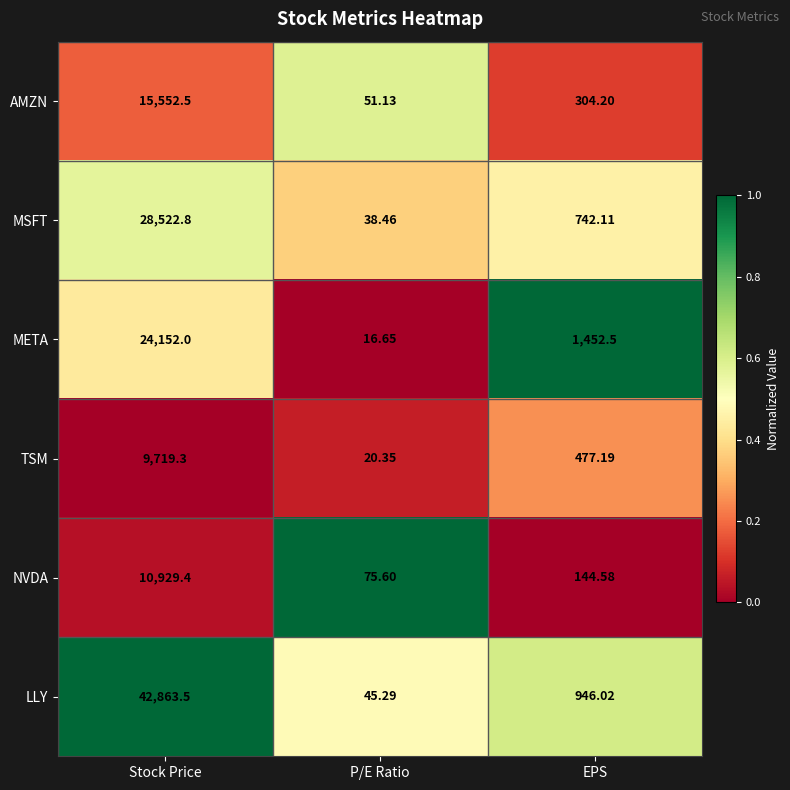

List the labels in order of META value, largest first.

Stock Price, EPS, P/E Ratio